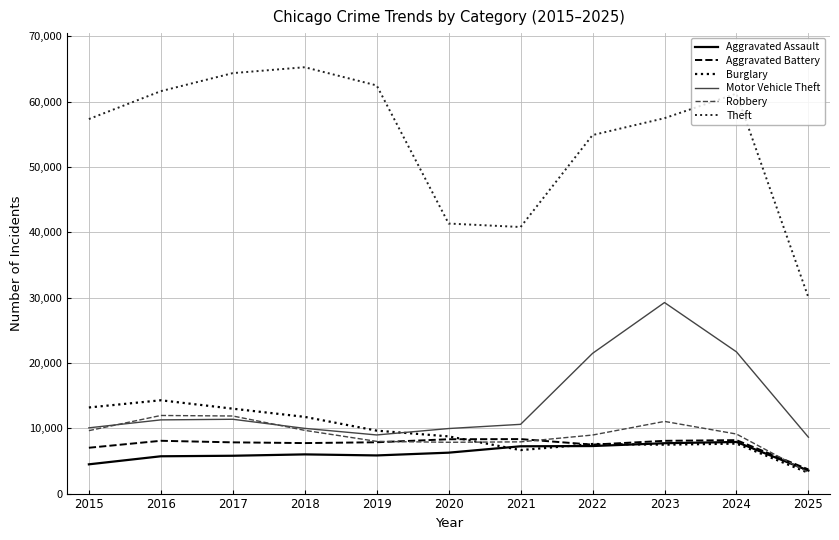

In Burglary, how many points are higher than both neighbors (excluding endpoints)?

3